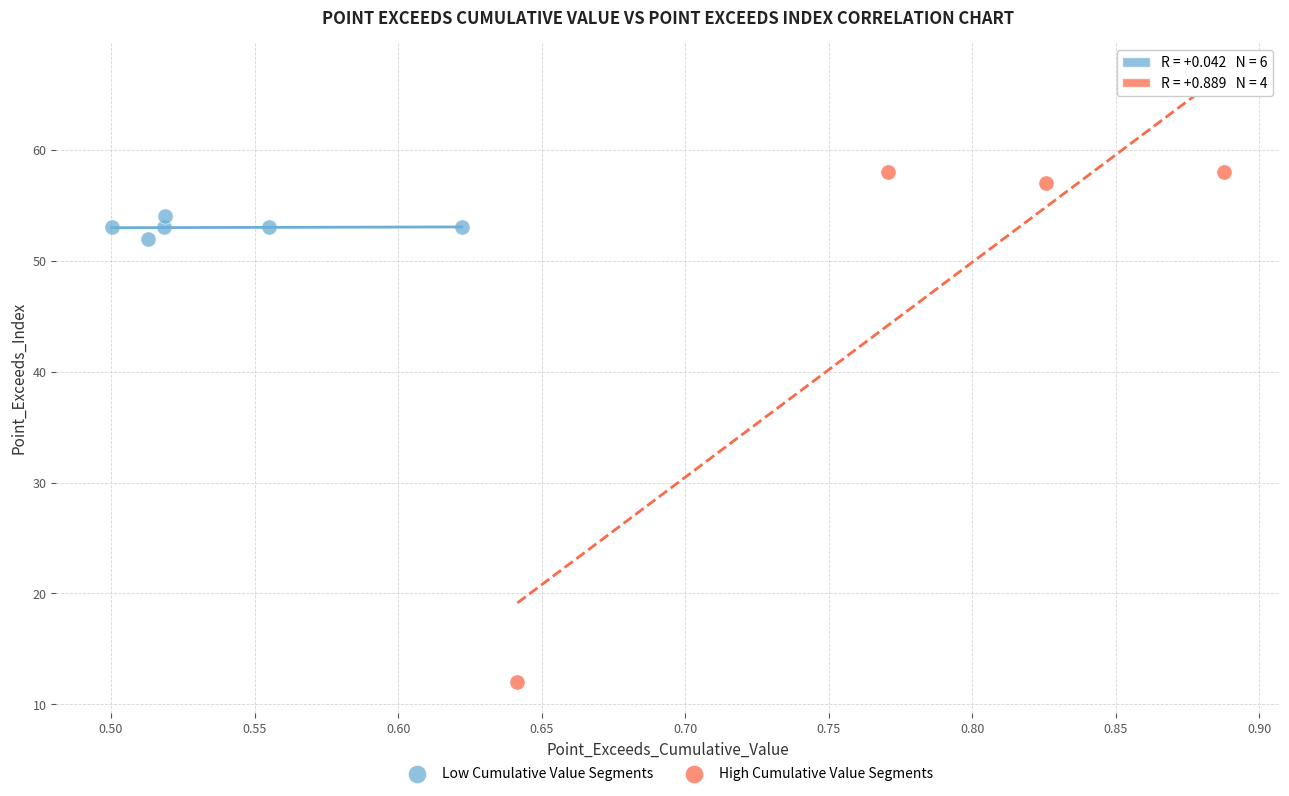

Which series contains the lowest Y value?

High Cumulative Value Segments